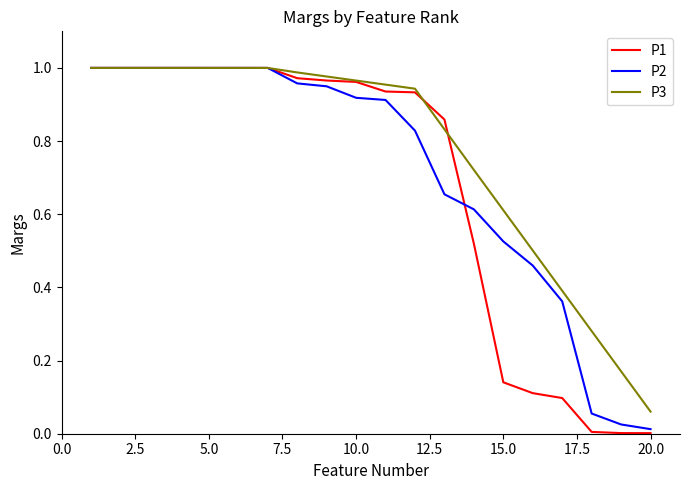

Which series has the largest total across all categories?

P3